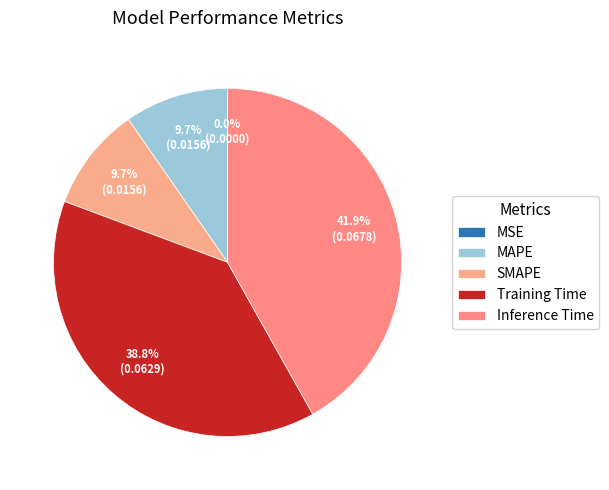

What percentage is the SMAPE slice, to the nearest percent?

10%